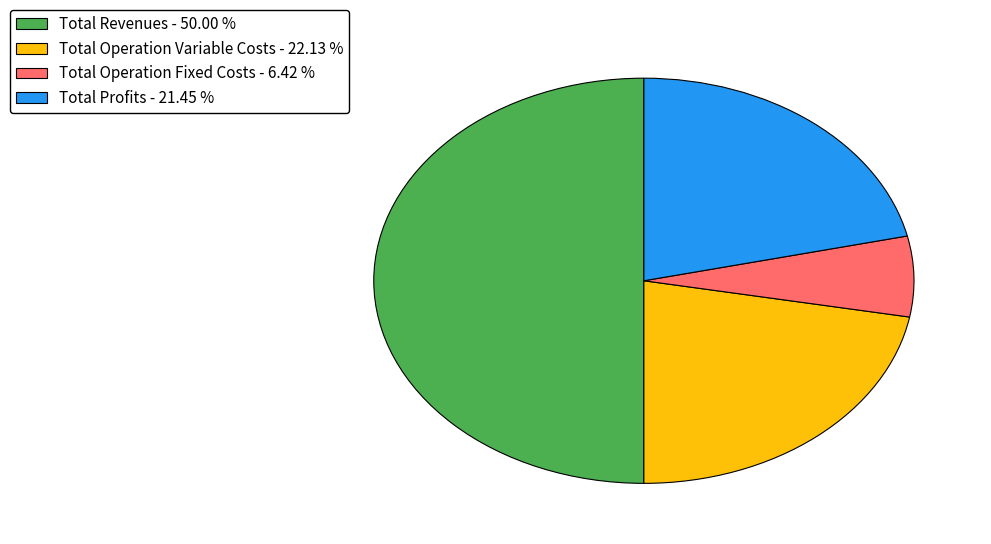

Combined, do Total Profits - 21.45 % and Total Revenues - 50.00 % account for over 50%?

Yes